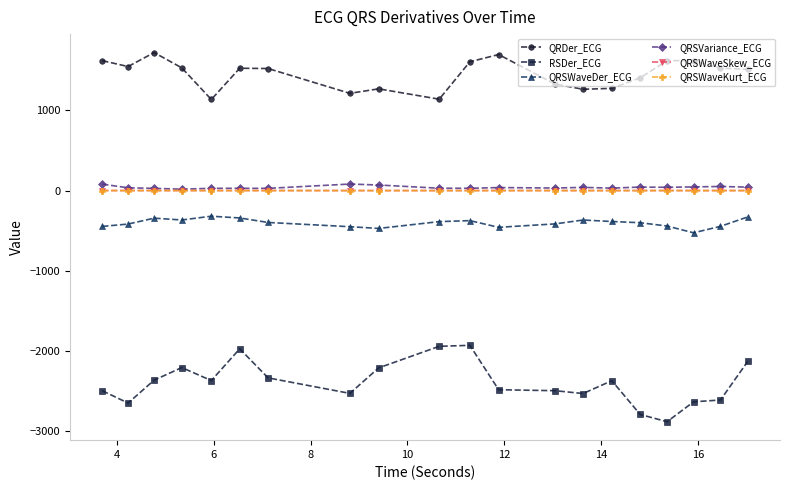

What are all the series names shown in the legend?

QRDer_ECG, RSDer_ECG, QRSWaveDer_ECG, QRSVariance_ECG, QRSWaveSkew_ECG, QRSWaveKurt_ECG